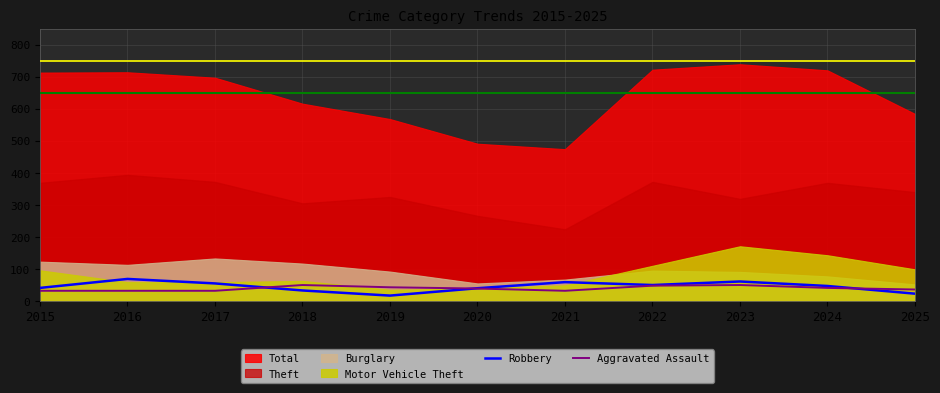

What value does the Aggravated Assault series have at 2016?

32